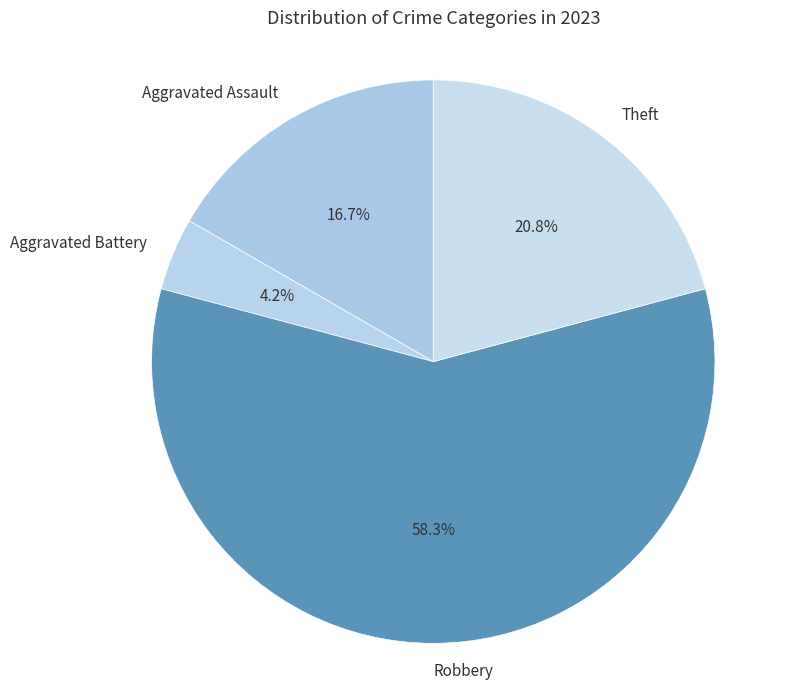

What is the ratio of the value at Aggravated Assault to the value at Robbery?

0.3